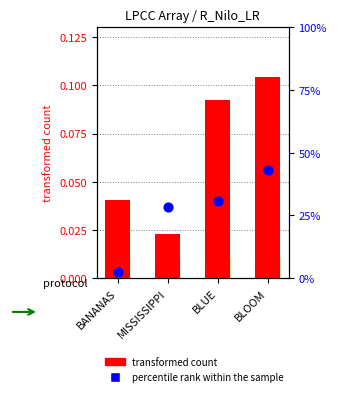

Which series reaches the maximum Y coordinate?

transformed count